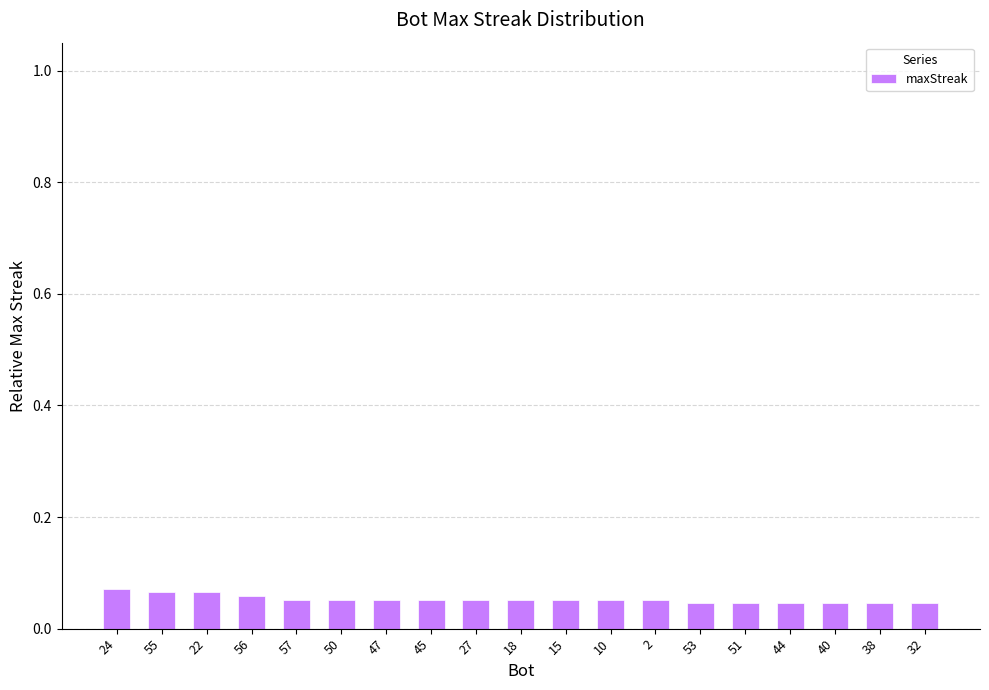

Count the values in the range 0 to 1.

19